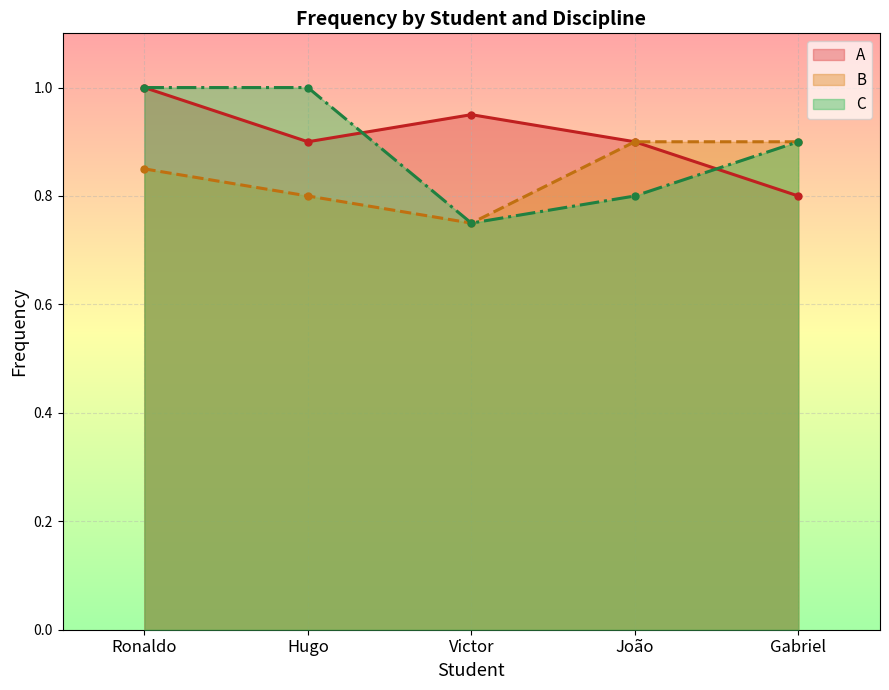

True or false: A and B cross at least once.

False